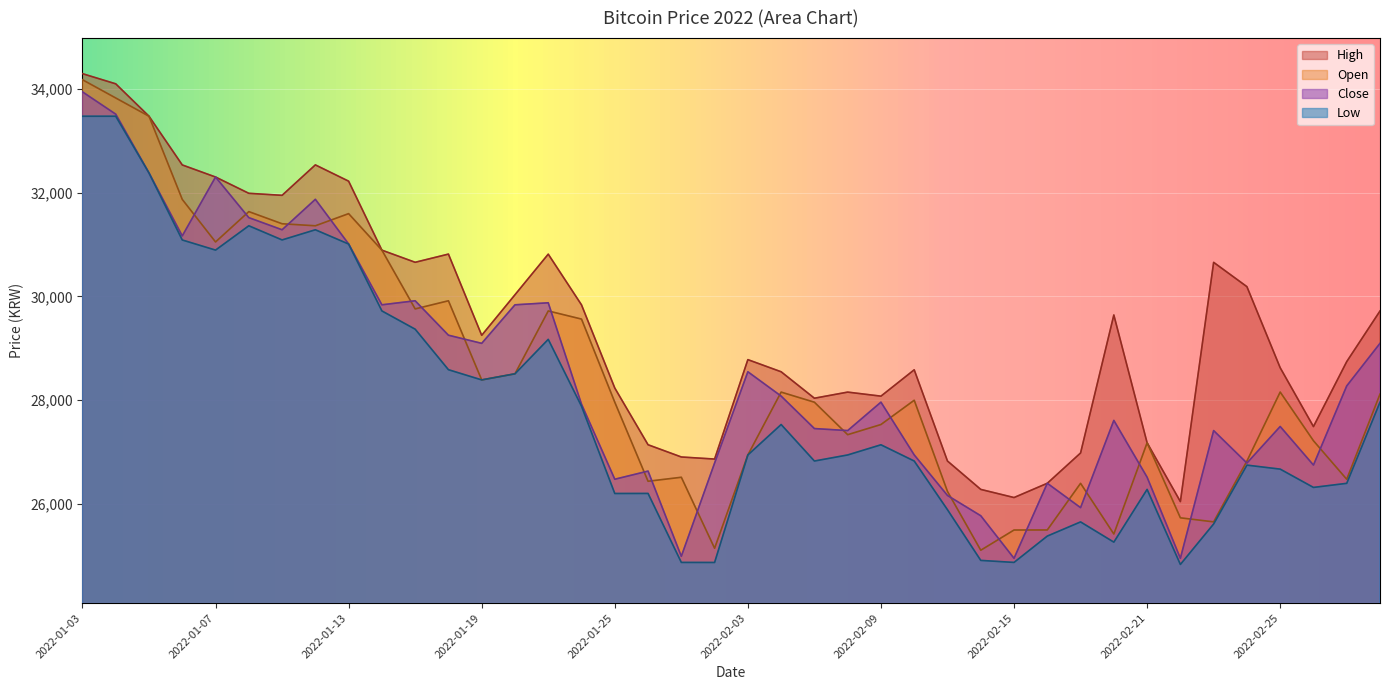

Which series has the largest total across all categories?

High